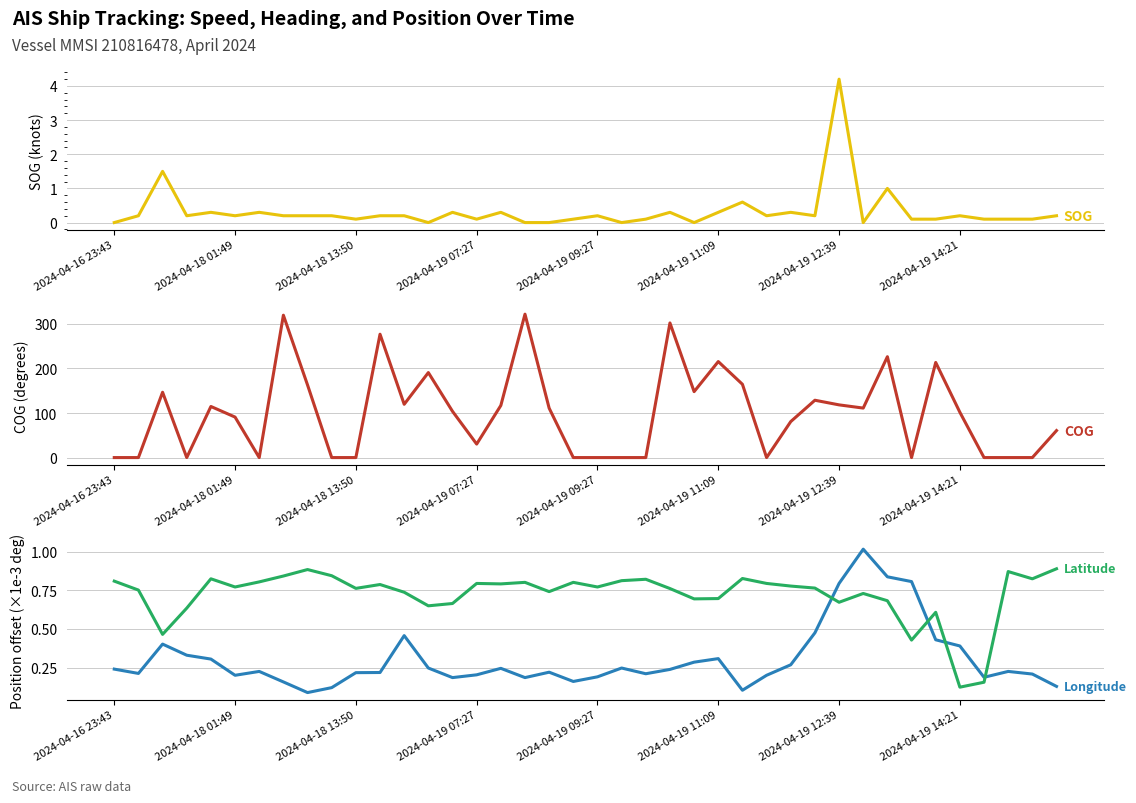

How many times do COG and Latitude (offset ×1000) cross each other?

15